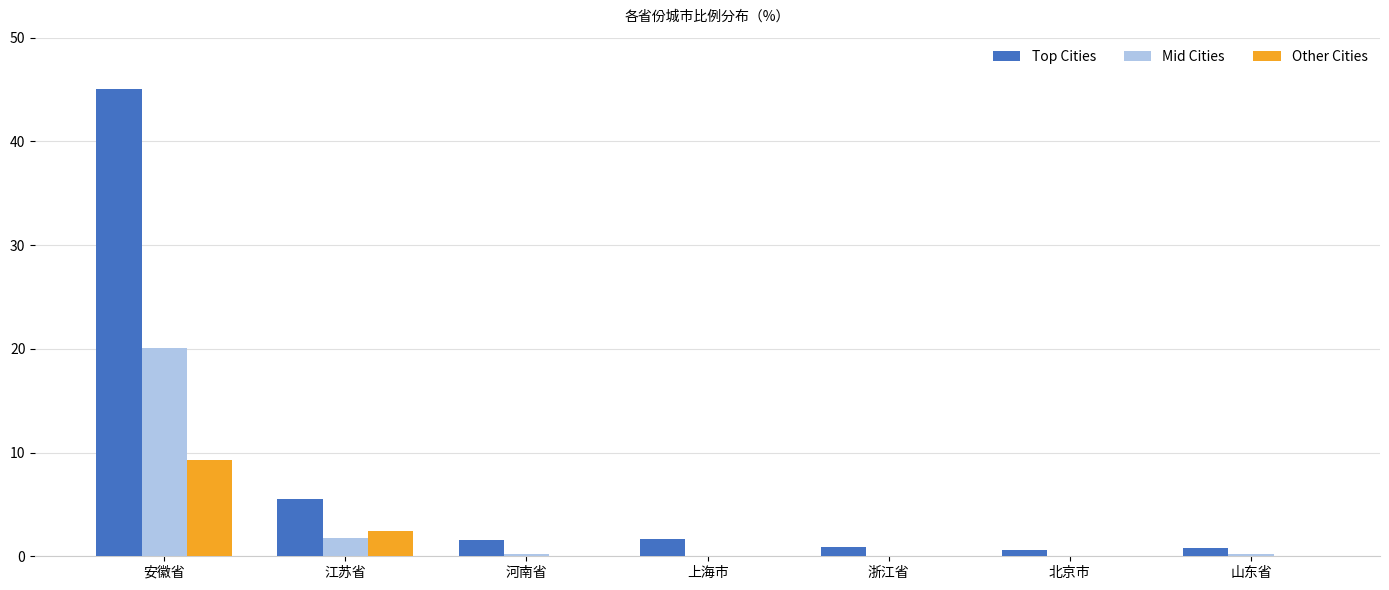

What are all the series names shown in the legend?

Top Cities, Mid Cities, Other Cities